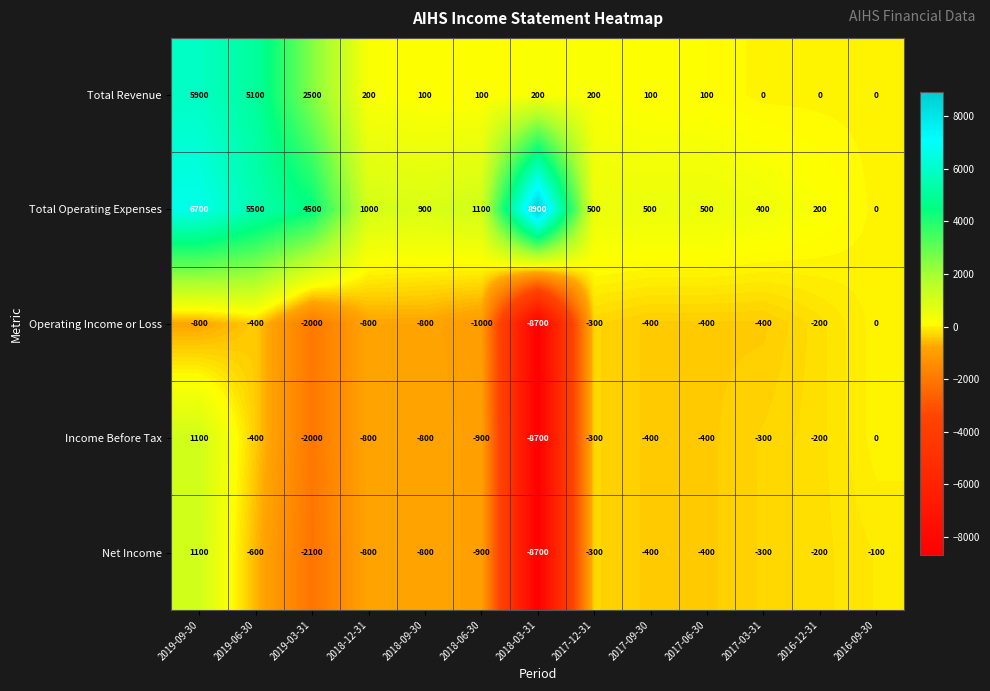

What is the difference between the maximum and minimum values in the Income Before Tax series?

9800